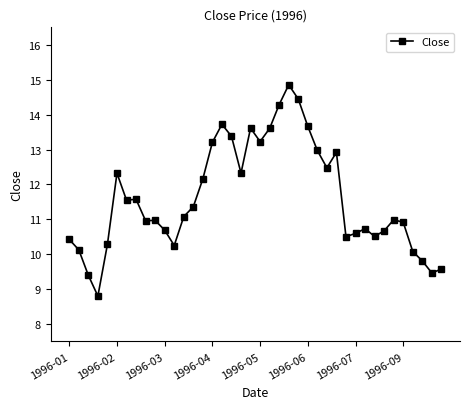

What is the average value?

11.6